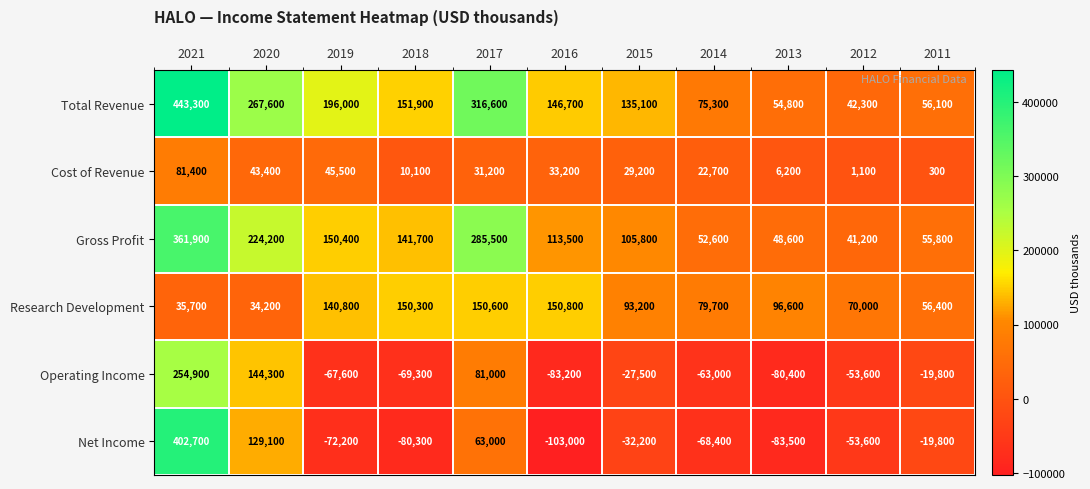

What is the difference between the Cost of Revenue values at 2018 and 2017?

21100